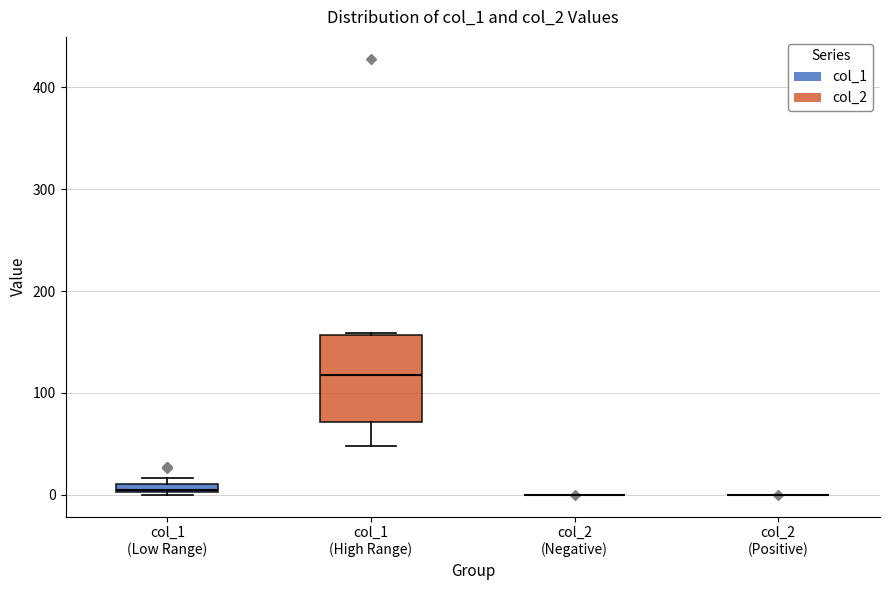

Comparing the boxes themselves (not the whiskers), which one is the tallest?

col_1 (High Range)